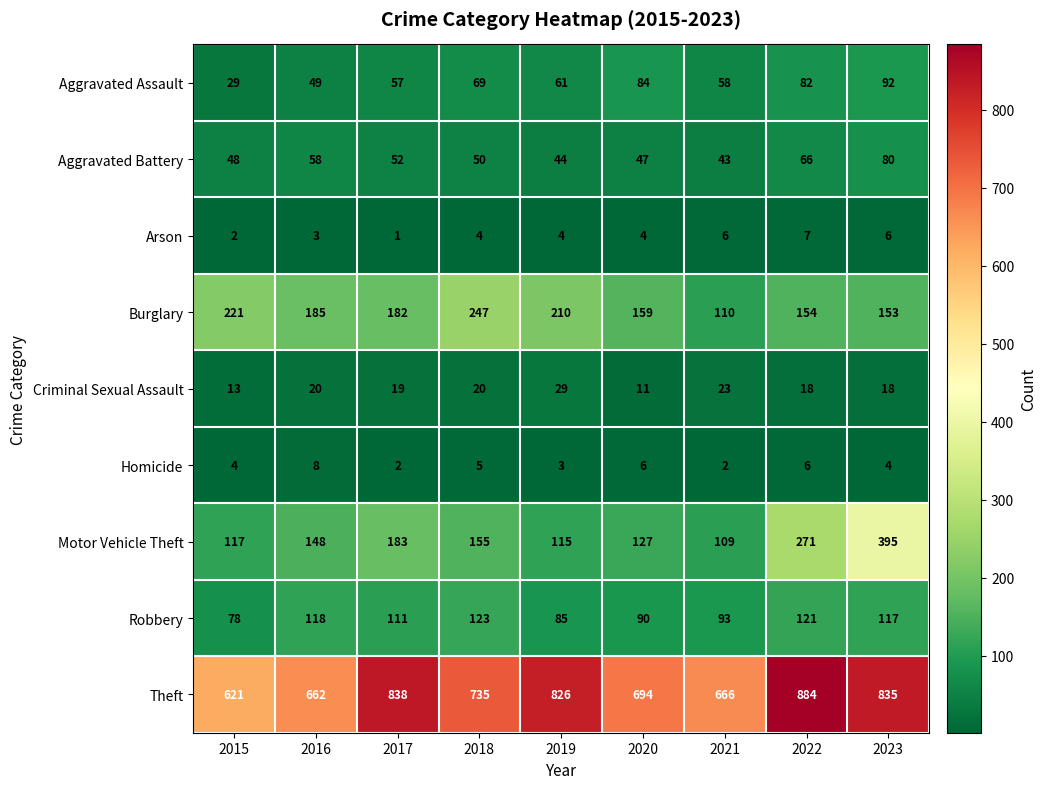

What is the total value across all series at 2015?

1133